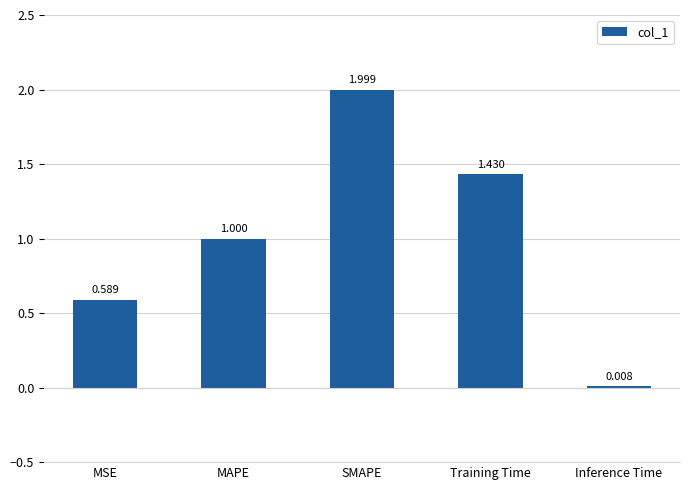

Where is the data nearest to the value 1?

MAPE